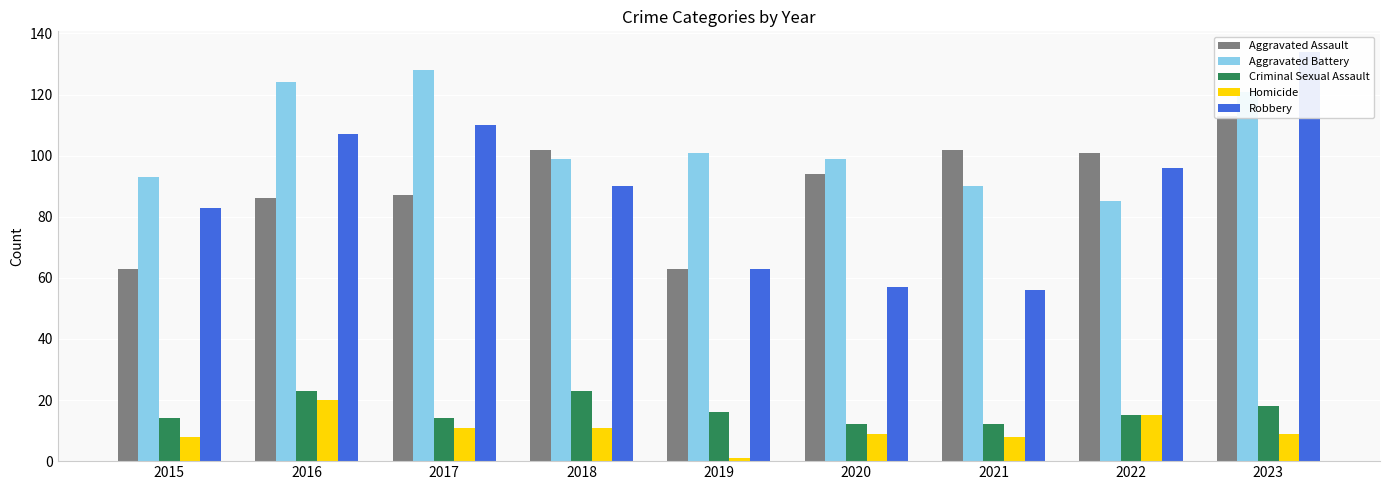

True or false: Aggravated Assault has a value of 165 at 2023.

False